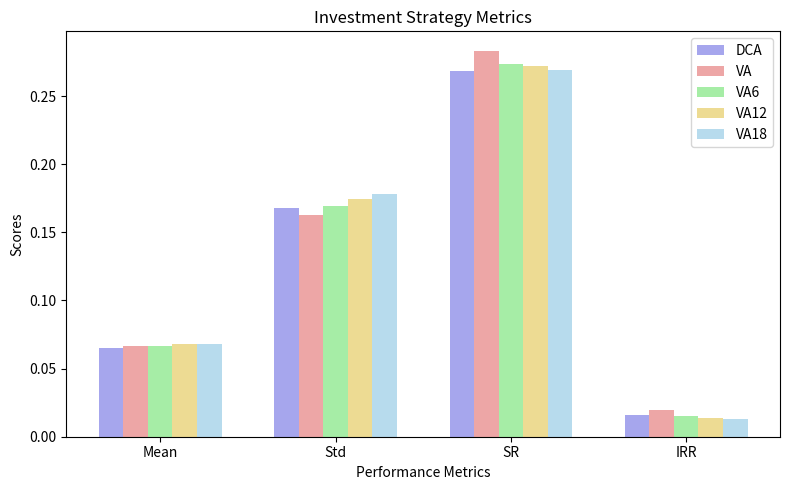

At which category is the sum across all series the highest?

SR